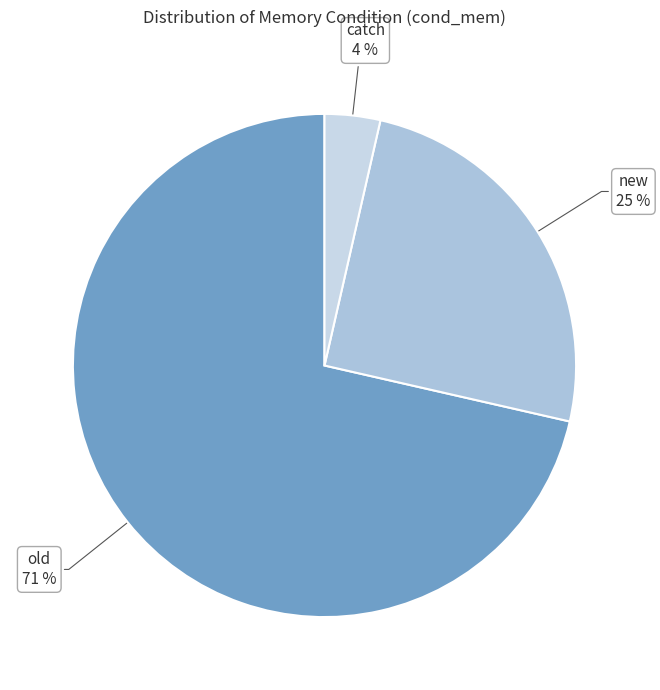

Which slice is the largest?

old